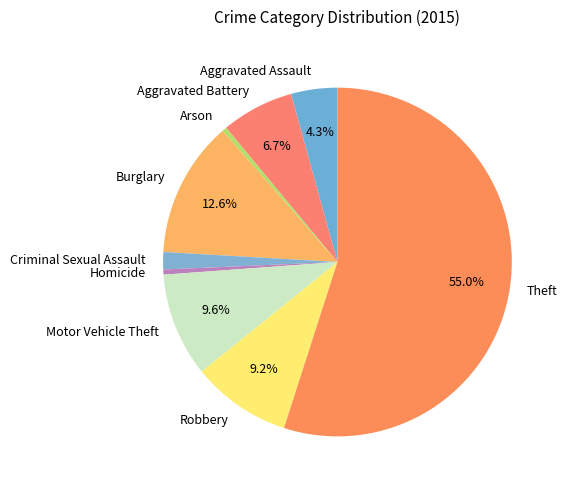

Which category has the biggest portion of the pie?

Theft